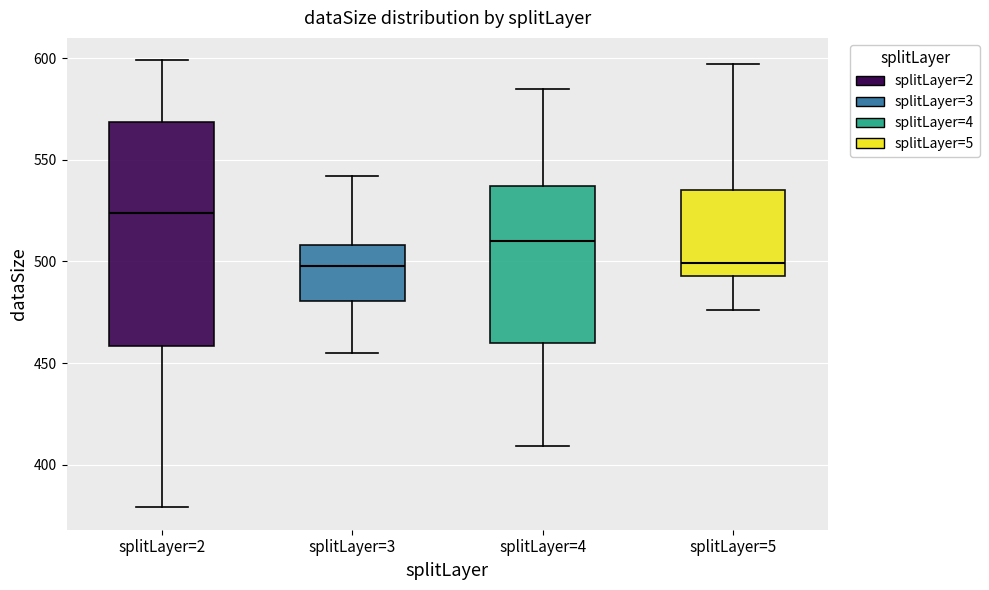

Which box has the highest median line?

splitLayer=2